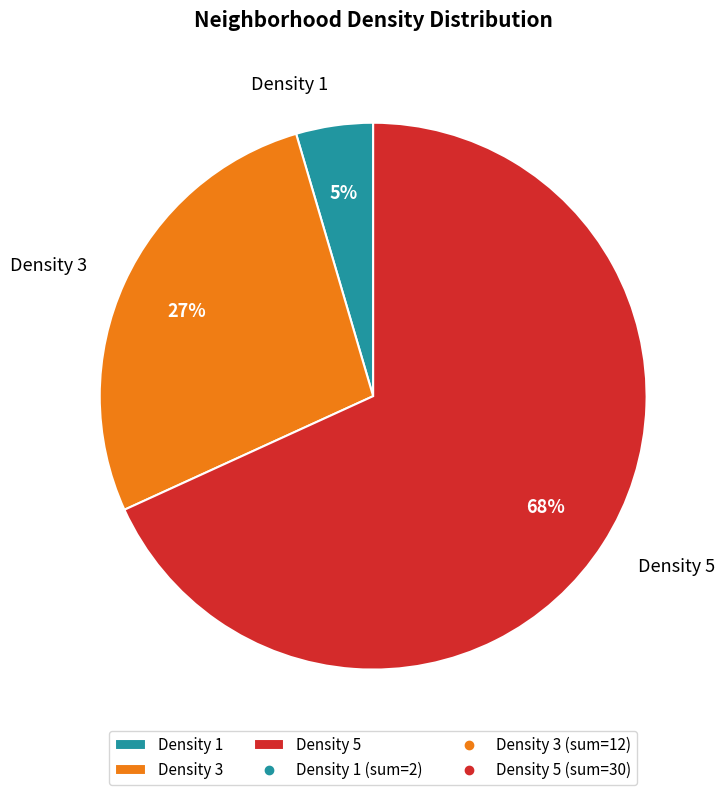

Which slice is the largest?

Density 5